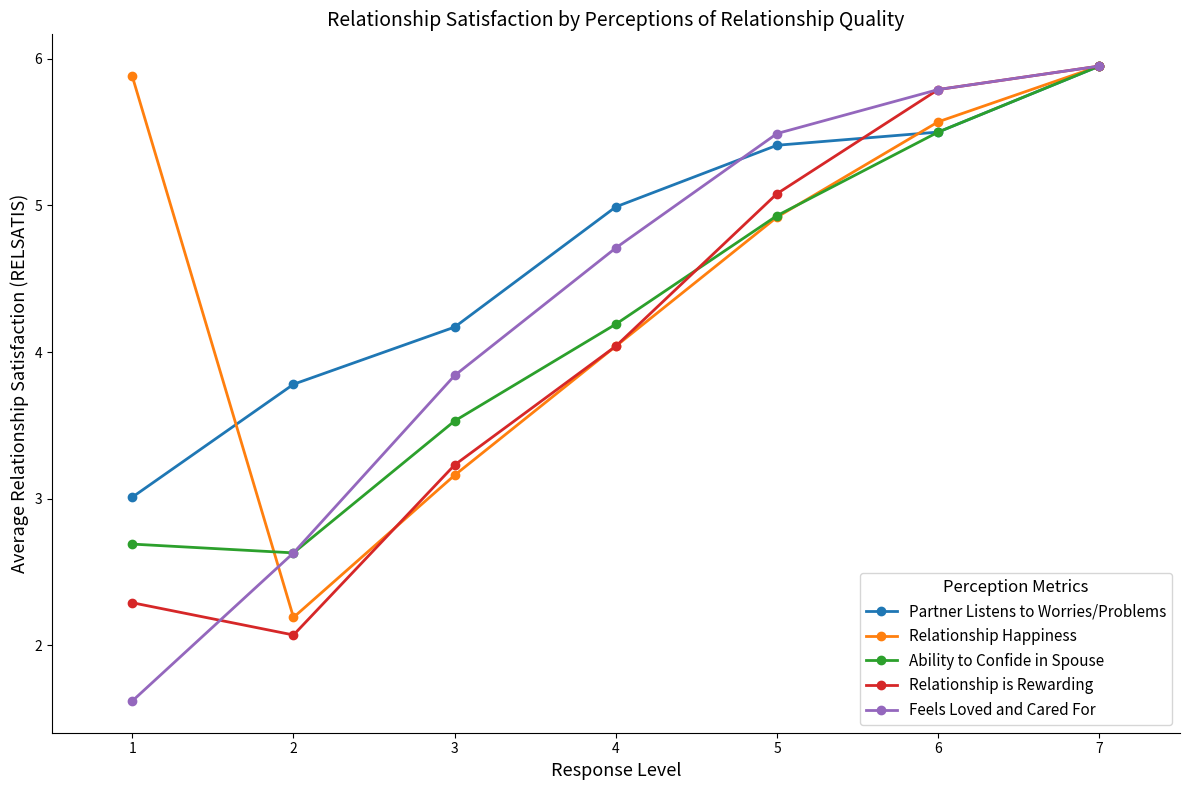

Where do Relationship Happiness and Ability to Confide in Spouse first cross each other?

1 and 2